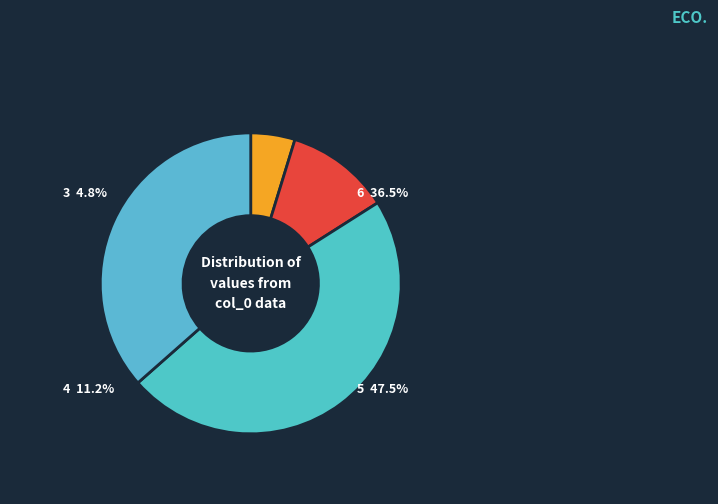

To the nearest percent, what is the difference between the 4 and 5 slice percentages?

36%